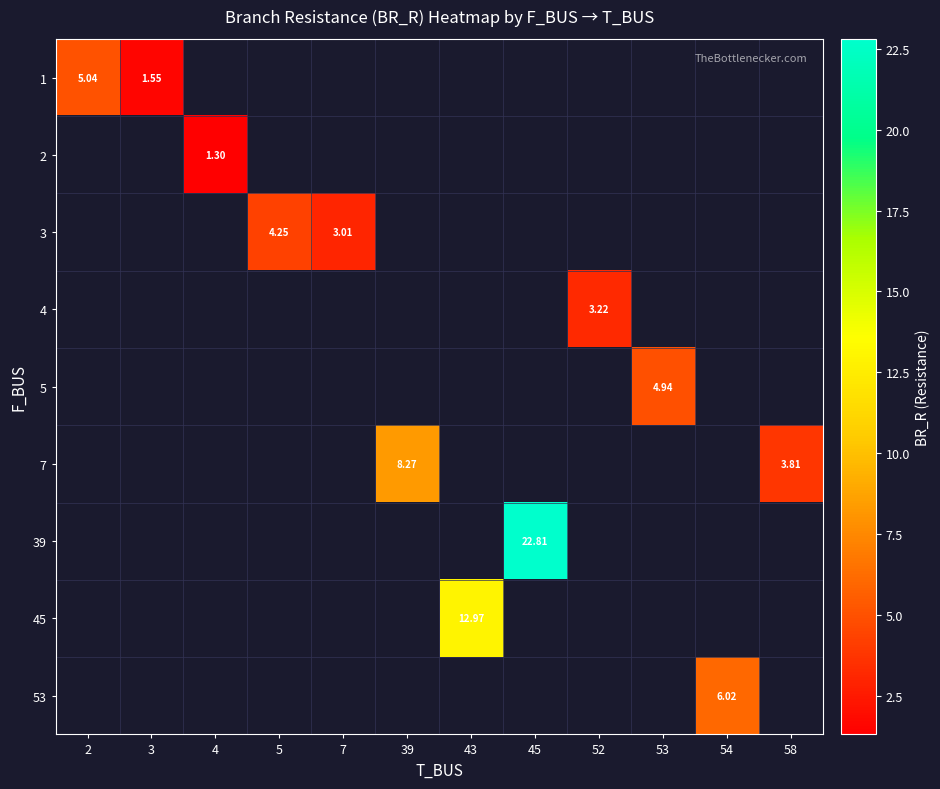

What is the difference between the maximum and minimum values in the 1 series?

3.5